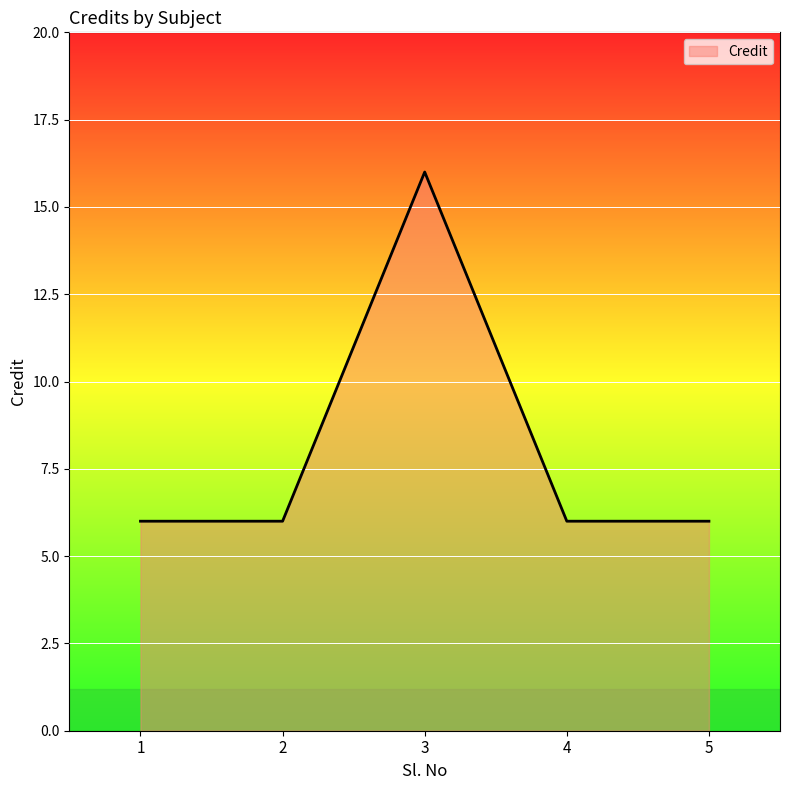

What is the average value?

8